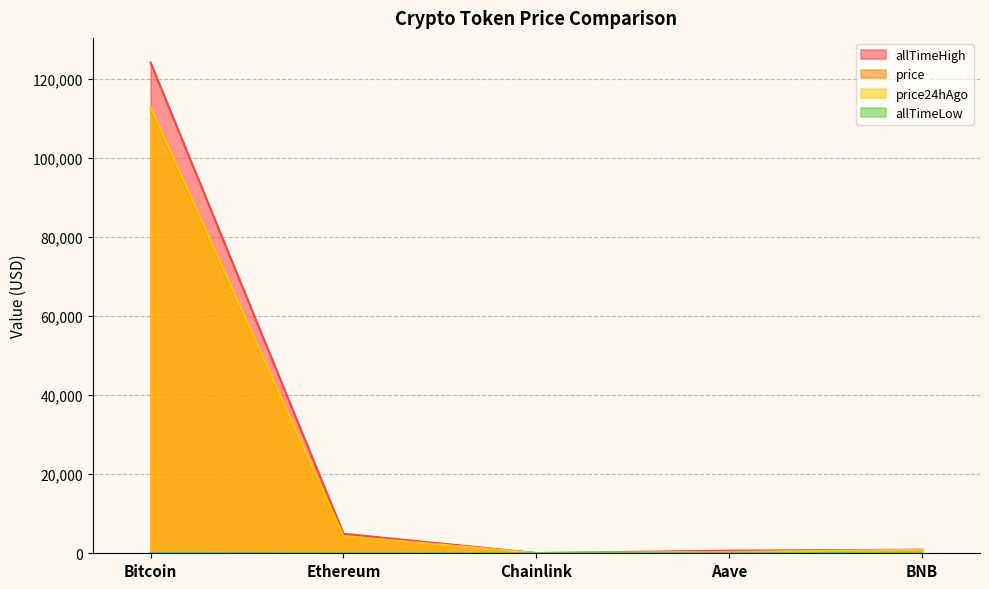

The value of price at Bitcoin is 43518.5. True or false?

False